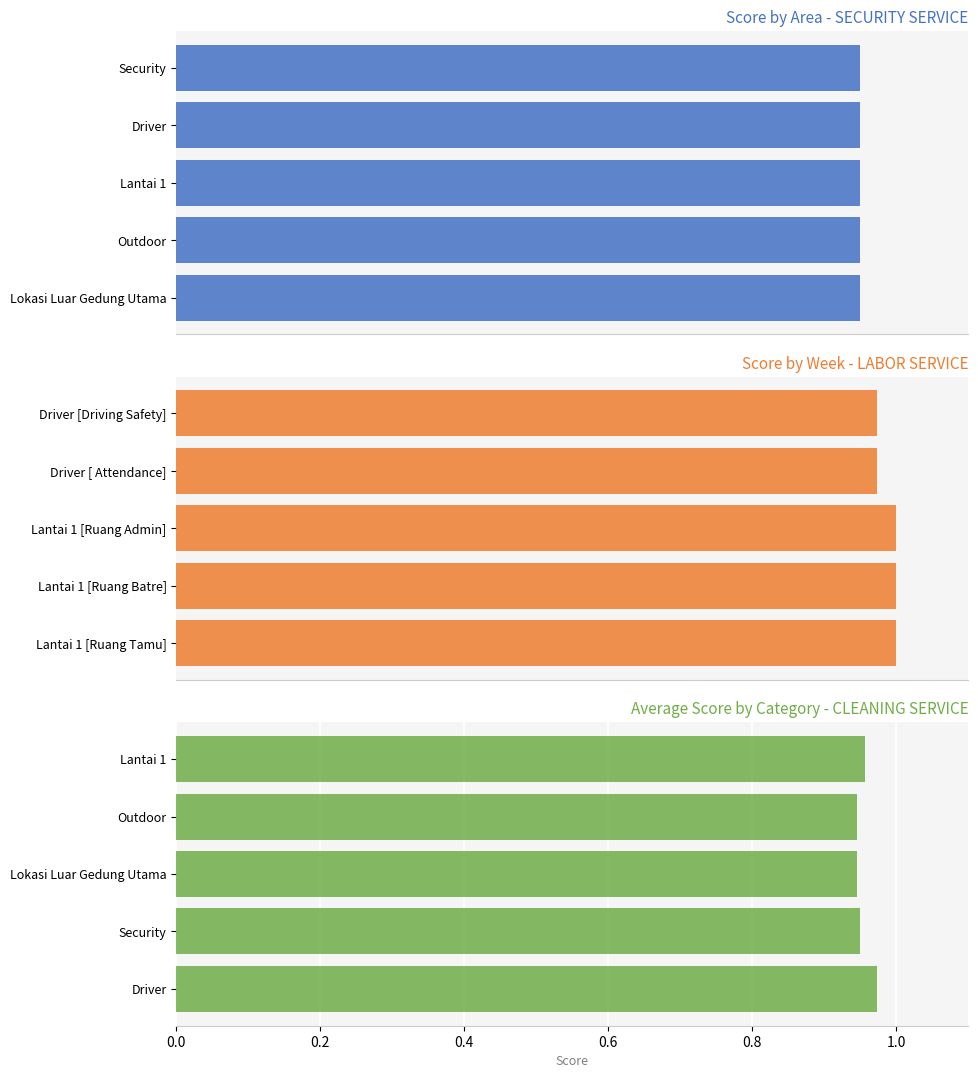

Does the chart contain stacked bars?

No